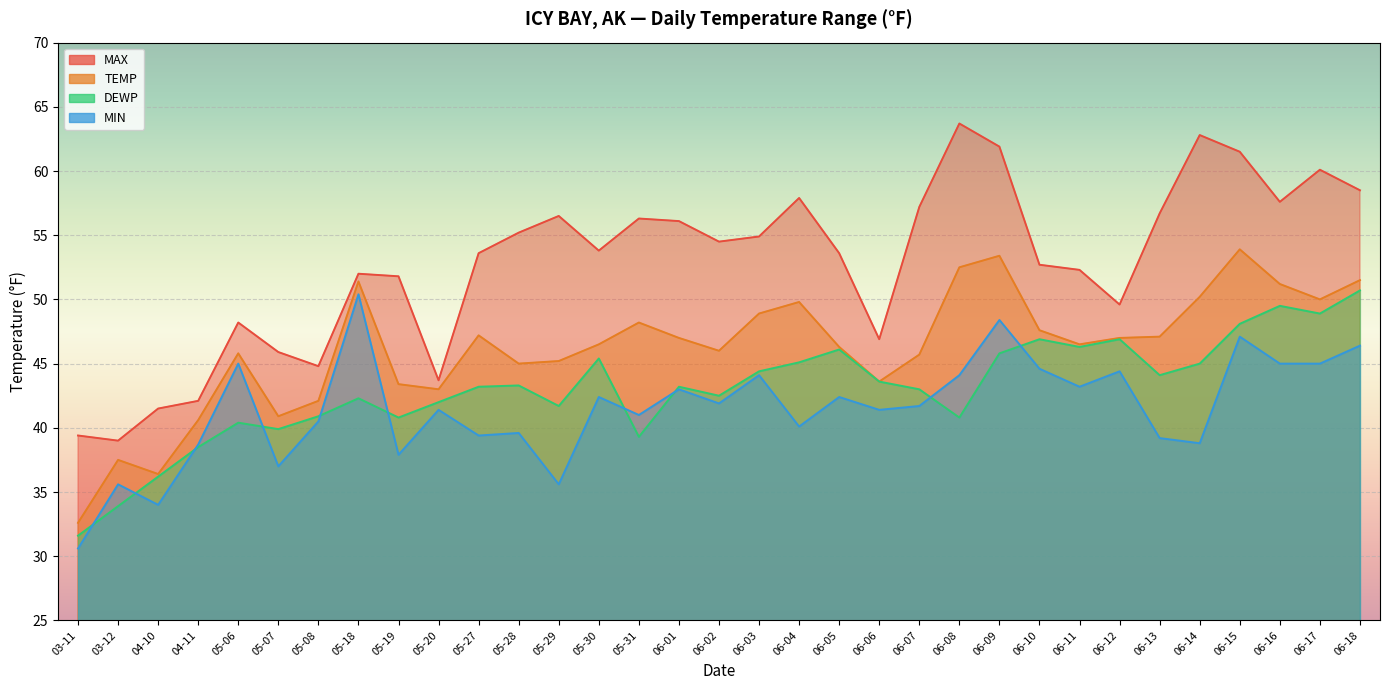

What is the difference between the TEMP values at 05-27 and 06-12?

0.2